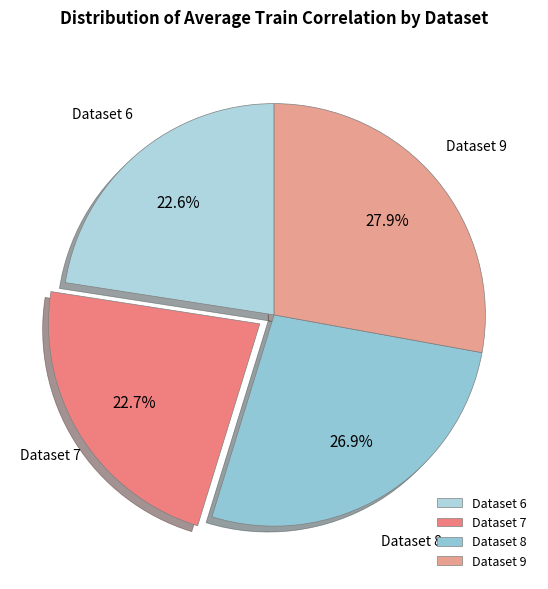

How many segments does this pie chart have?

4